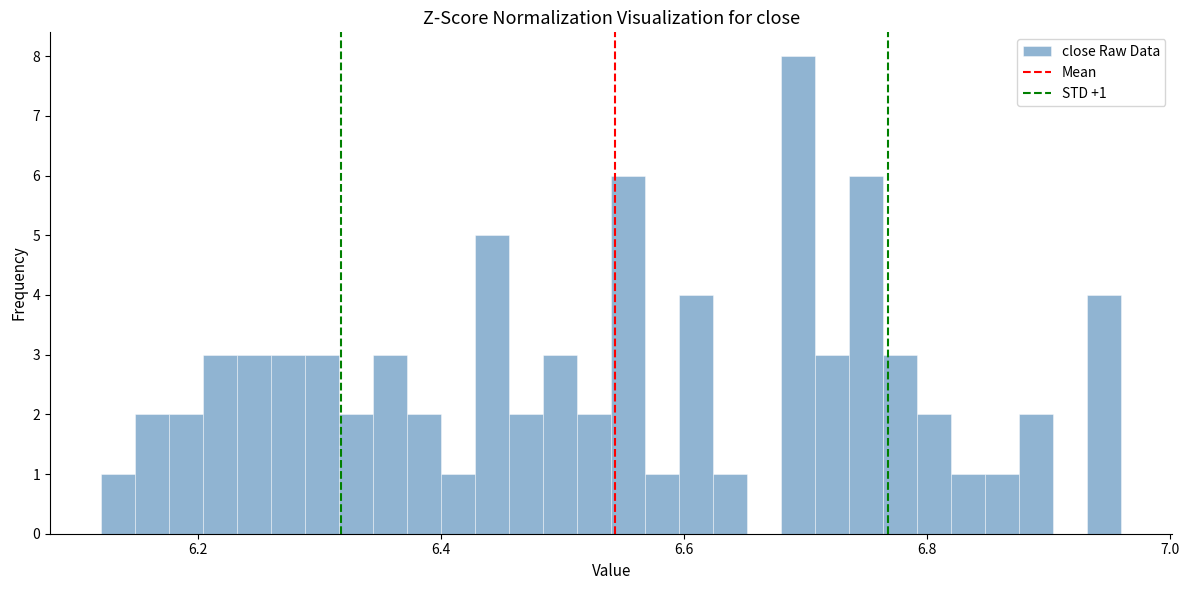

Read against the x-axis, roughly where is the centre of the tallest bar?

6.70